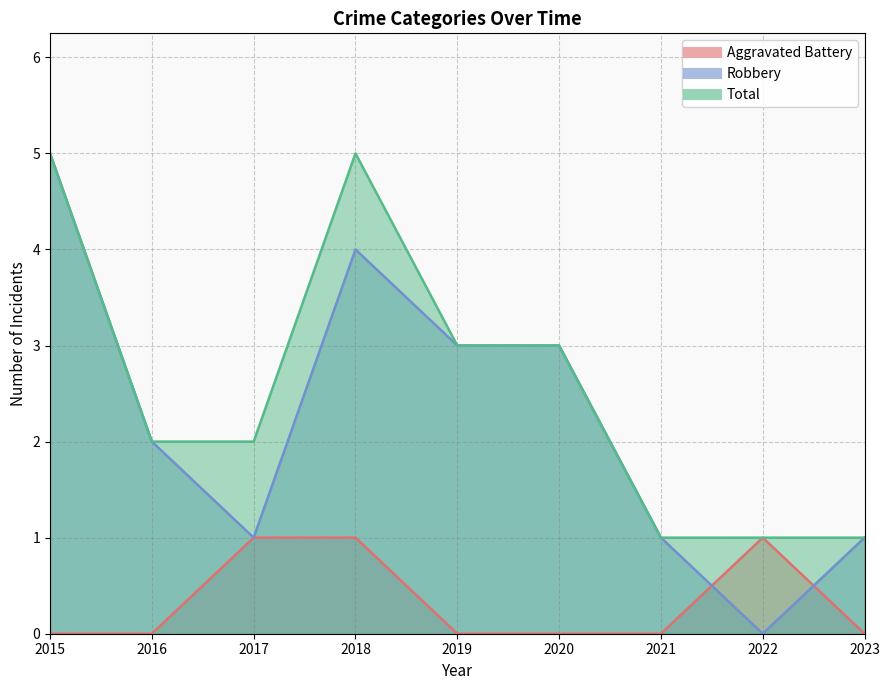

At which category is the sum across all series the highest?

2015